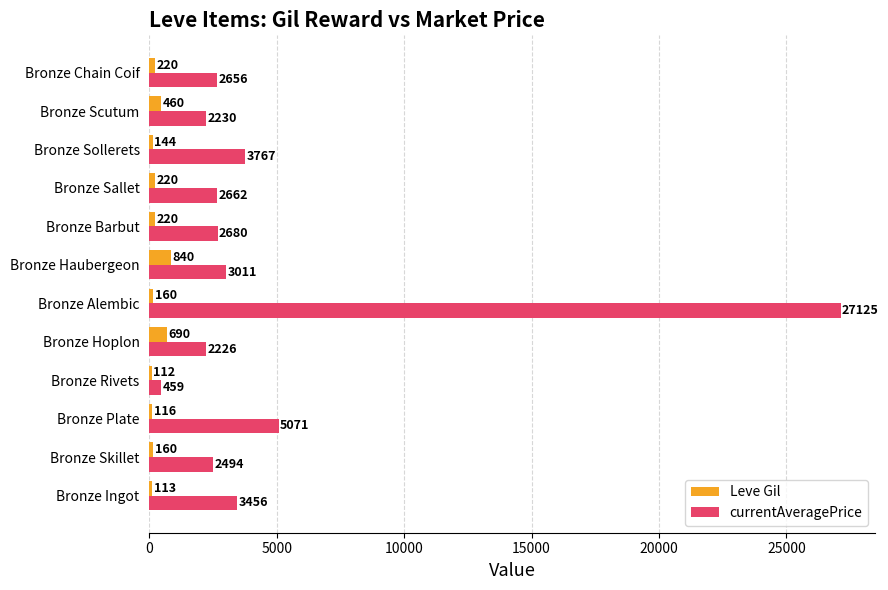

What are all the series names shown in the legend?

Leve Gil, currentAveragePrice